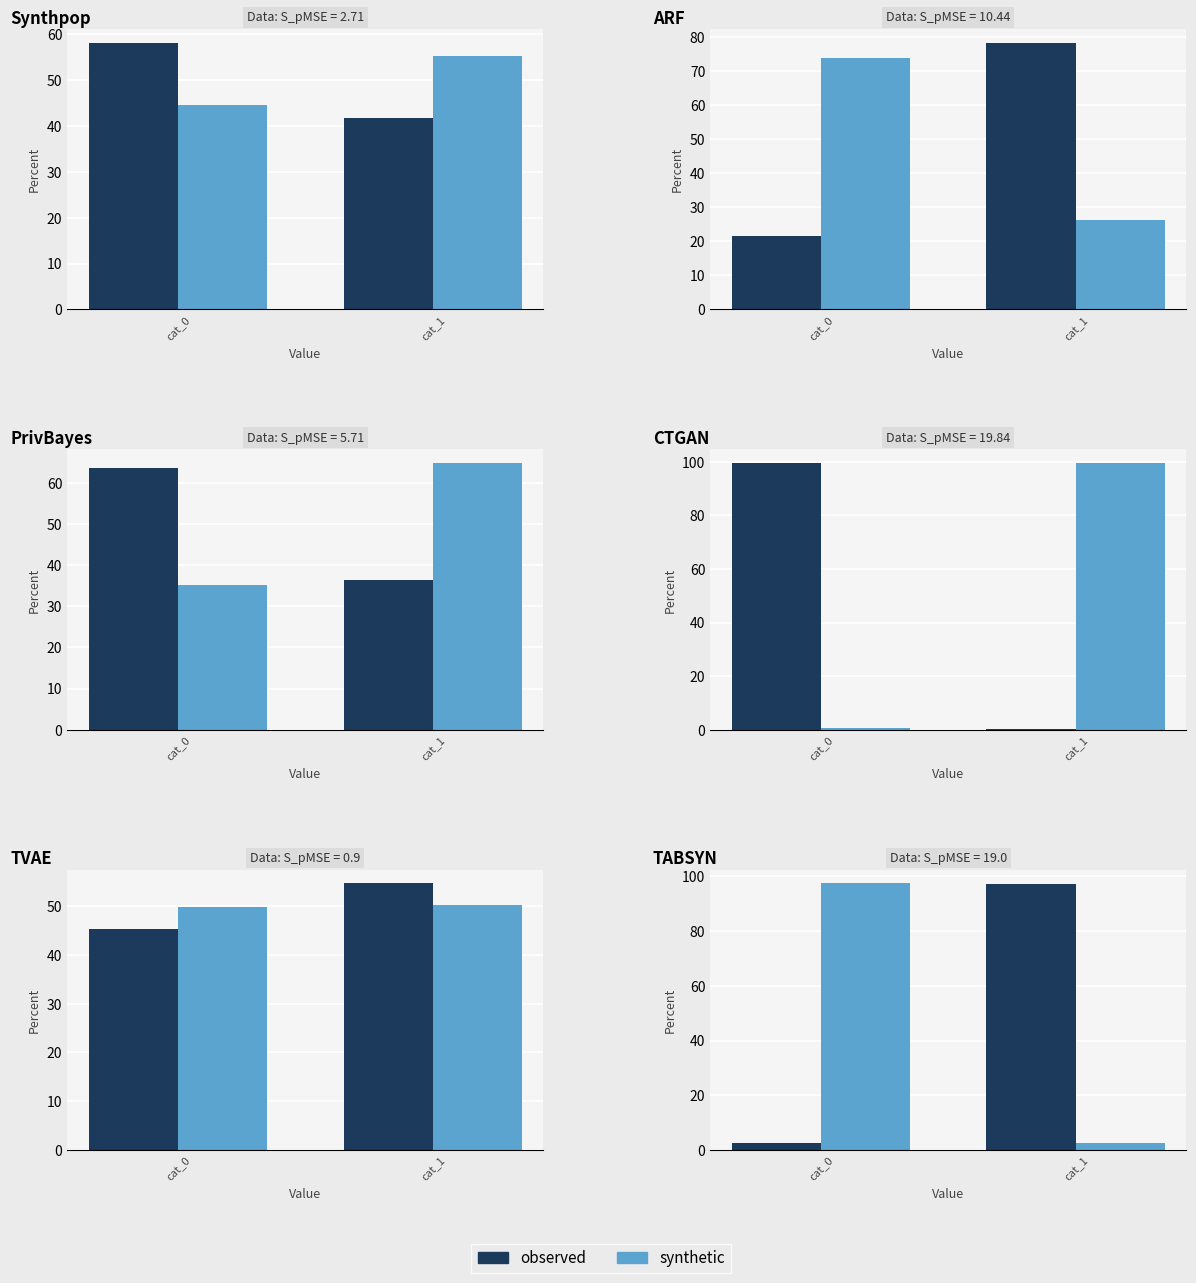

At cat_1, list the series in order from largest to smallest.

observed, synthetic